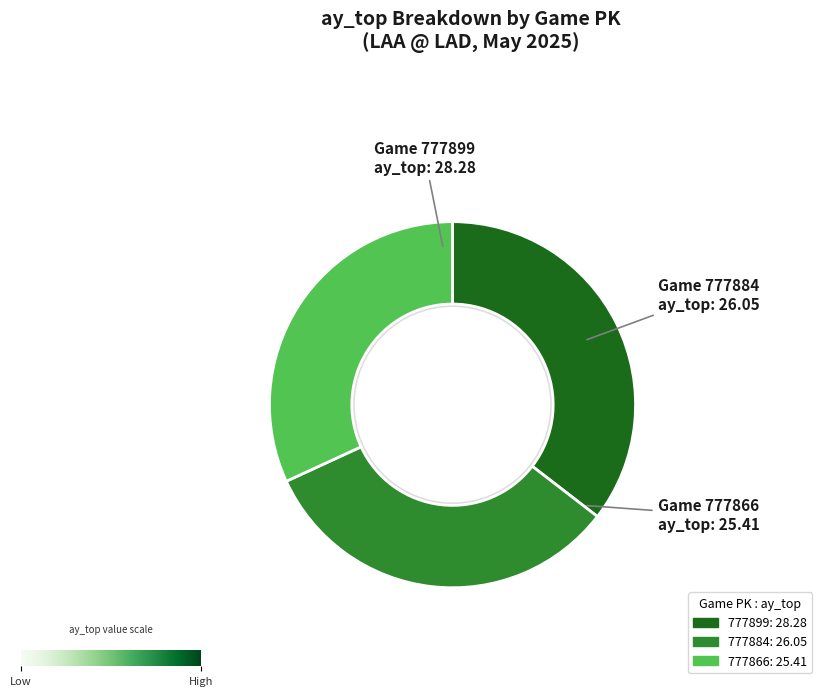

Is 777899 the majority of the pie?

No